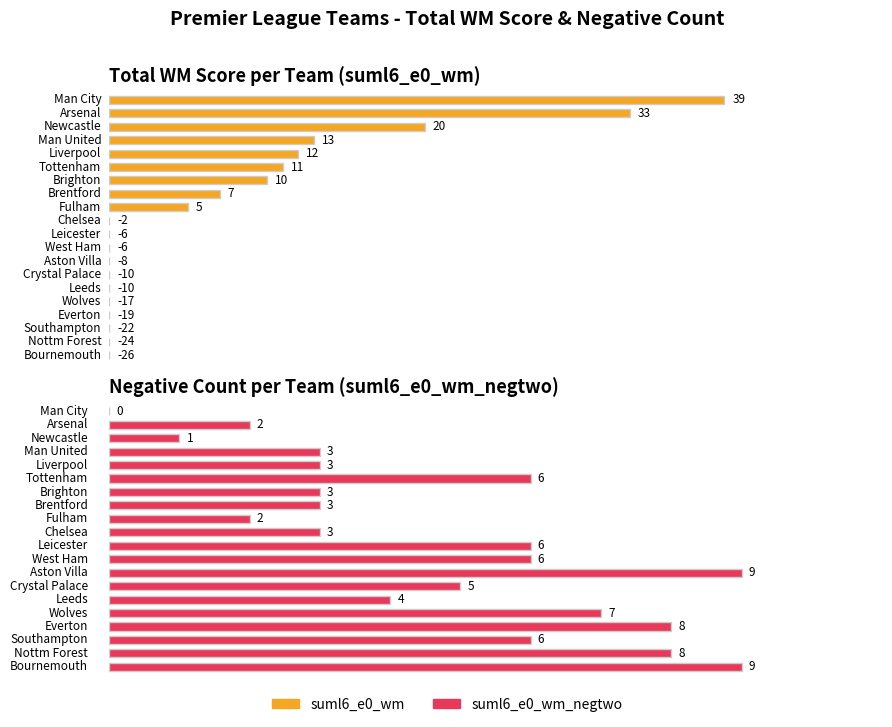

How many data points in suml6_e0_wm_negtwo are less than 5?

10